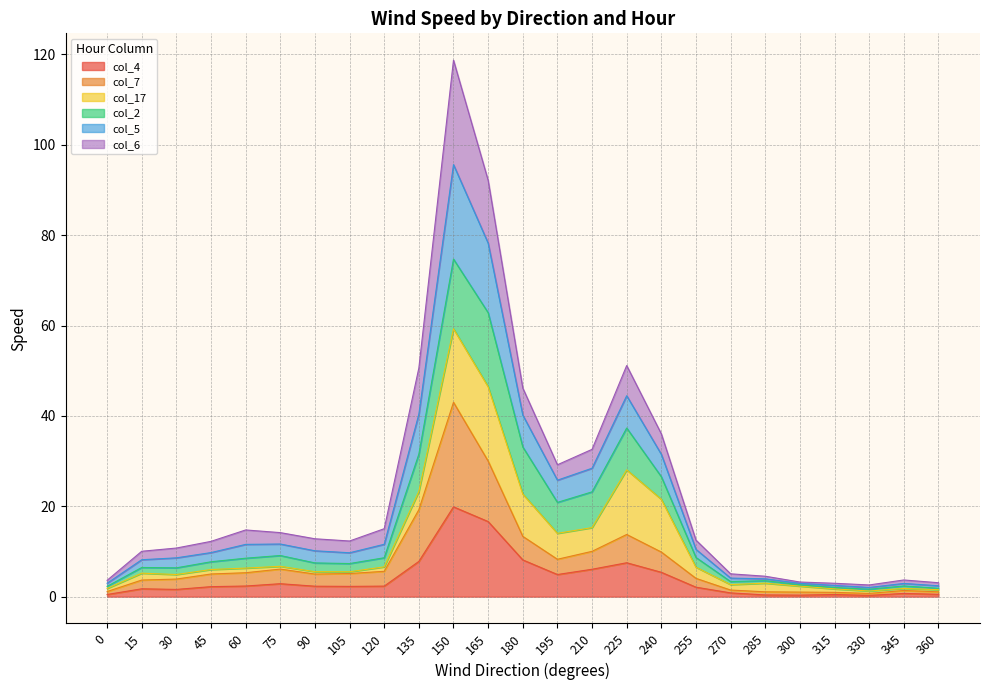

Rank the categories by col_7 value from lowest to highest.

330, 315, 300, 360, 285, 0, 345, 270, 15, 30, 255, 90, 45, 105, 60, 120, 75, 195, 240, 210, 180, 225, 135, 165, 150